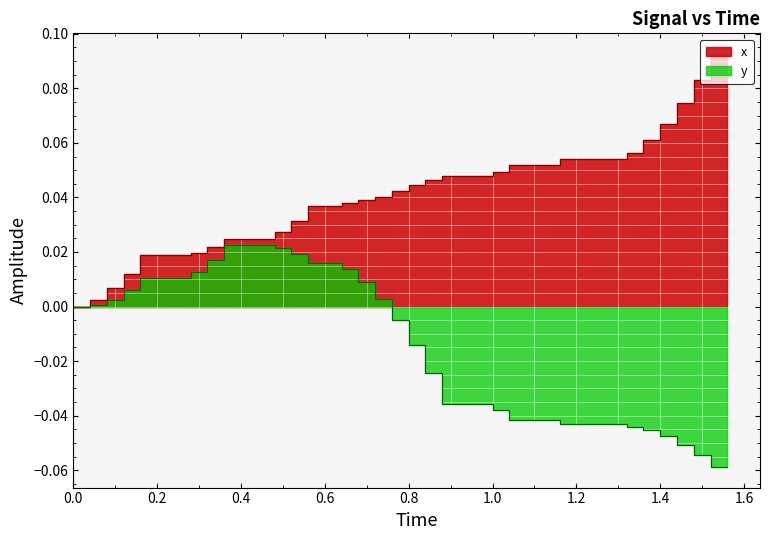

Does the chart display data point markers on the line(s)?

No